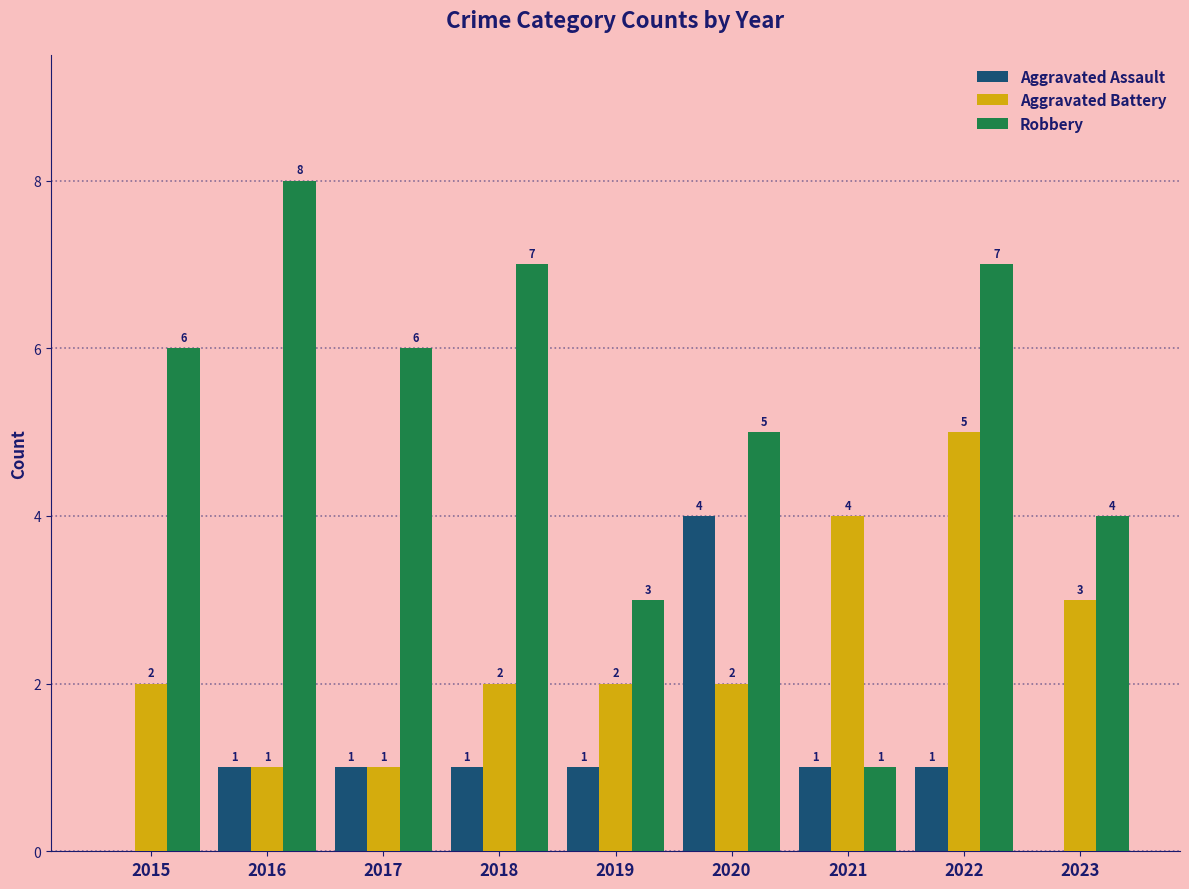

Reading left to right, what are all the values shown in this chart?

Aggravated Assault: 0	1	1	1	1	4	1	1	0
Aggravated Battery: 2	1	1	2	2	2	4	5	3
Robbery: 6	8	6	7	3	5	1	7	4